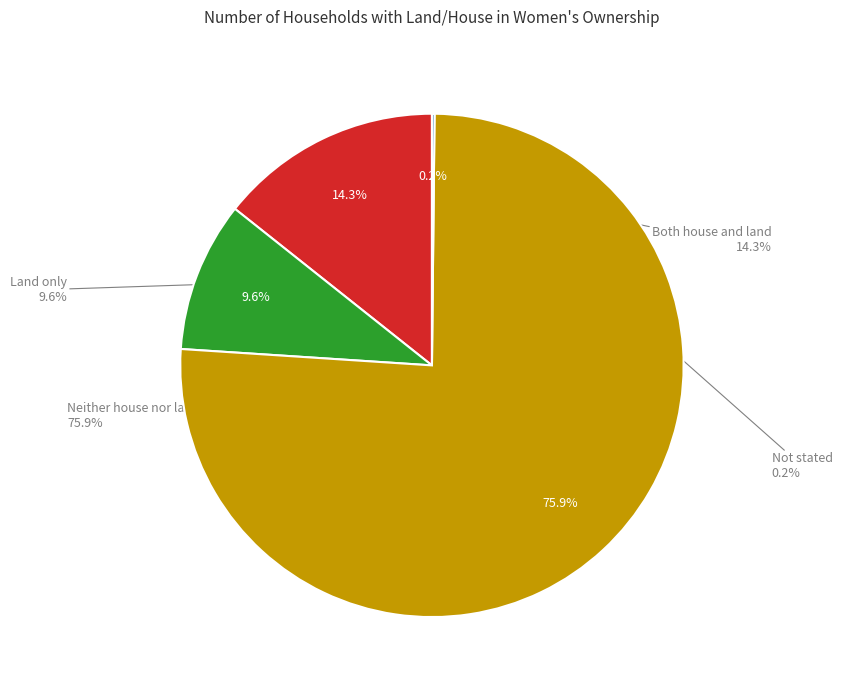

How many slices are in this pie chart?

4